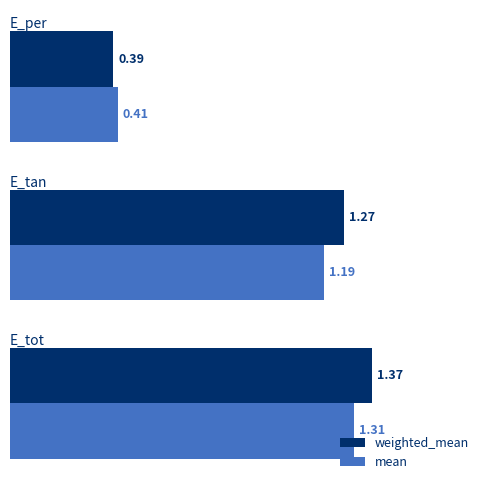

What is the average value of the mean series?

1.0